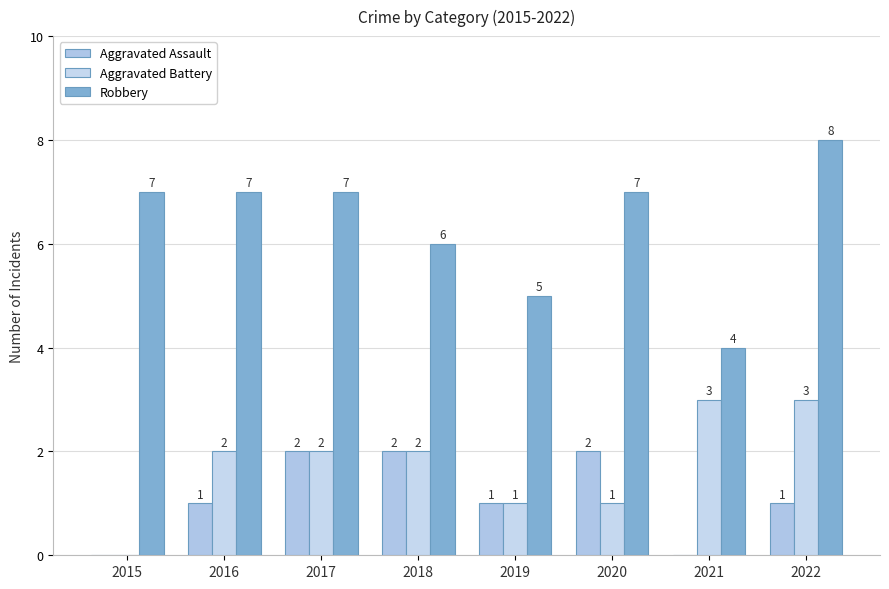

Does the chart contain stacked bars?

No